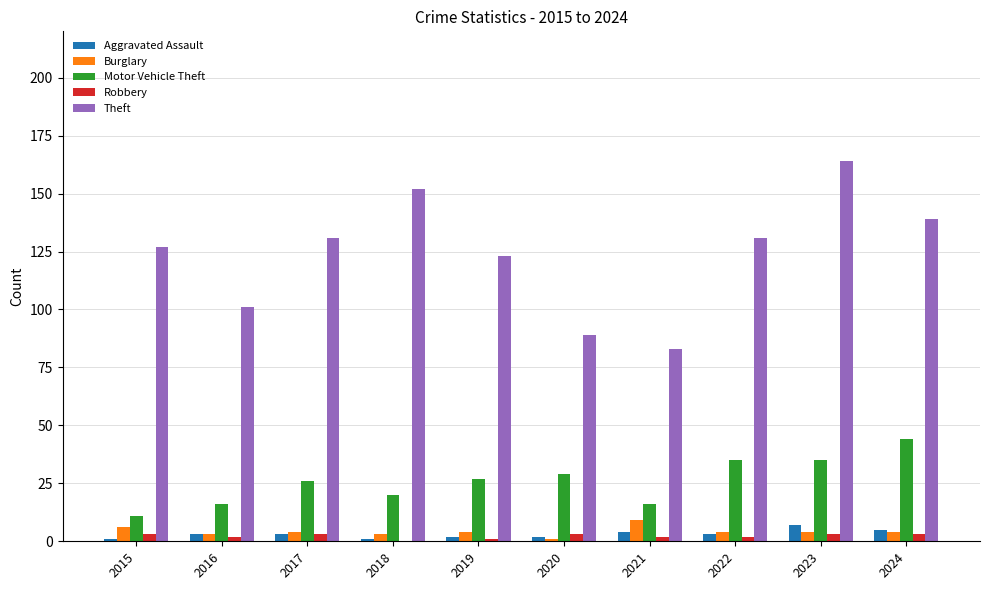

Which series has the largest total across all categories?

Theft